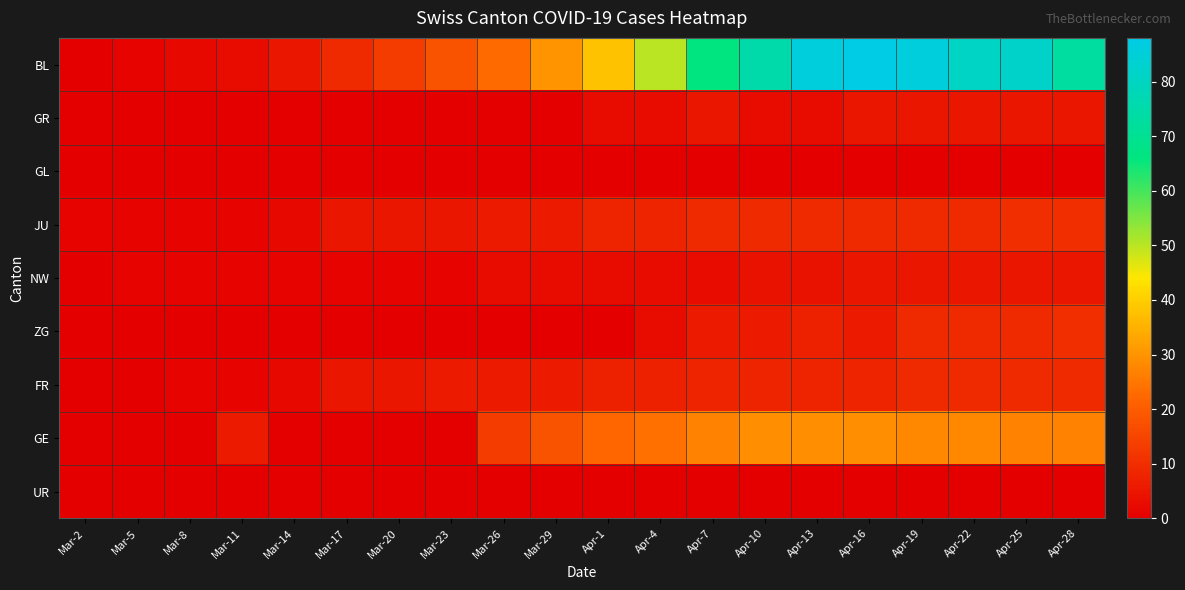

Which series has the largest total across all categories?

BL